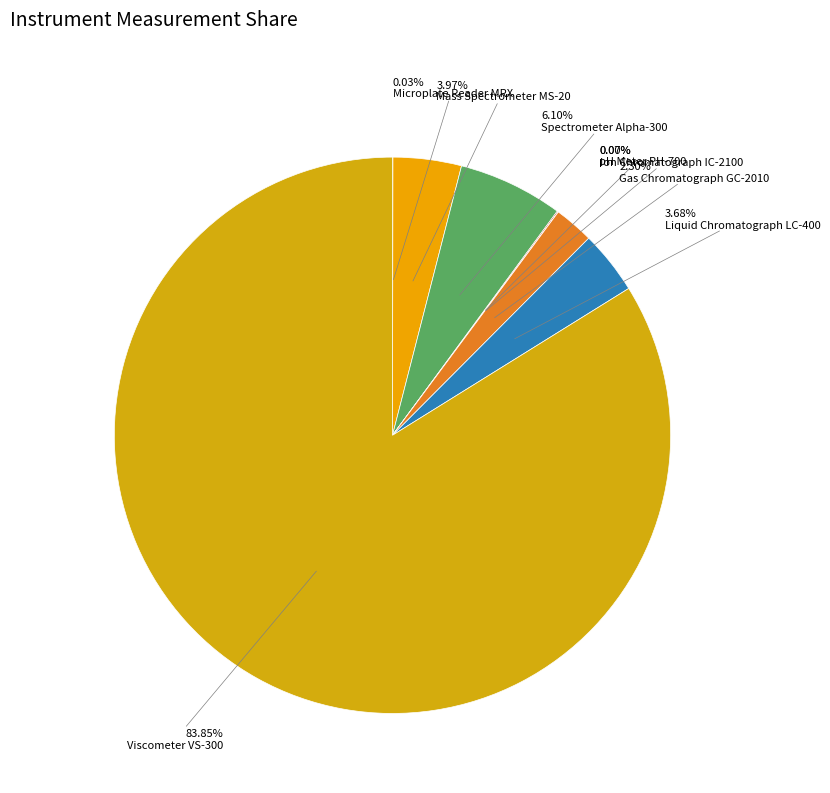

Which category has the smallest portion of the pie?

Ion Chromatograph IC-2100